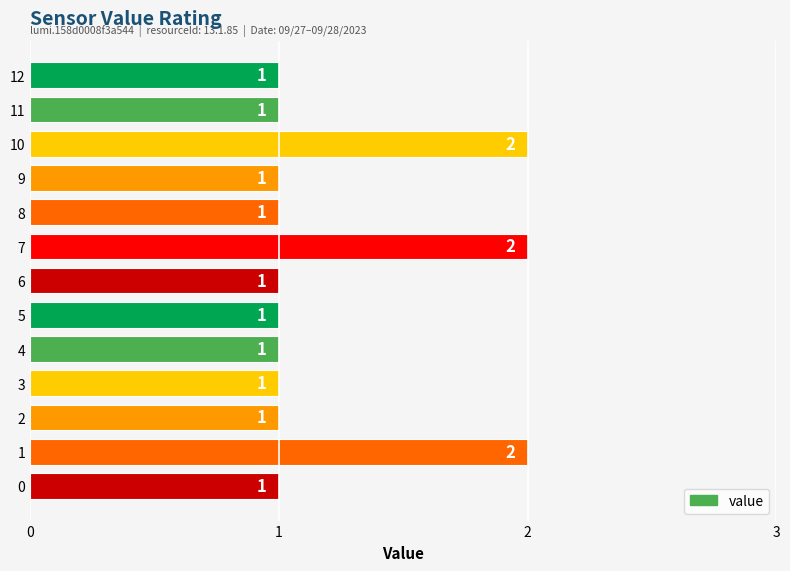

Are the bars grouped side by side (vs. stacked)?

No